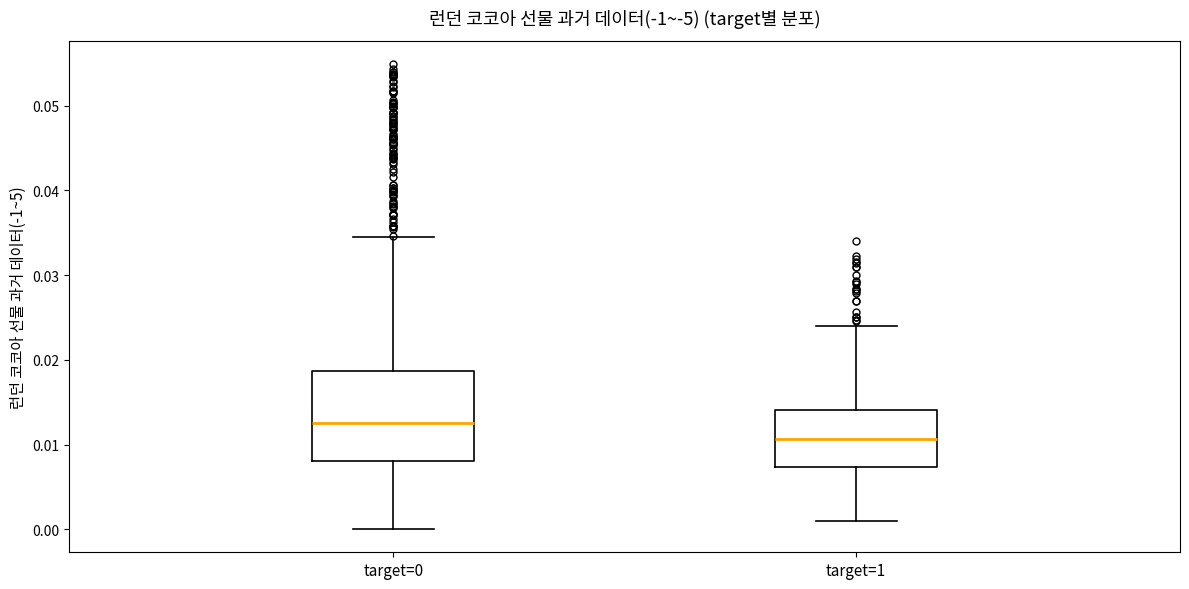

Reading left to right, read every box against the y-axis: the position of its median line, the range the box covers, and the ends of its whiskers. The values are not printed on the chart, so give them approximately, as read against the axis.

target=0: median 0.013, box 0.008 to 0.019, whiskers 0.000 to 0.035
target=1: median 0.011, box 0.007 to 0.014, whiskers 0.001 to 0.024